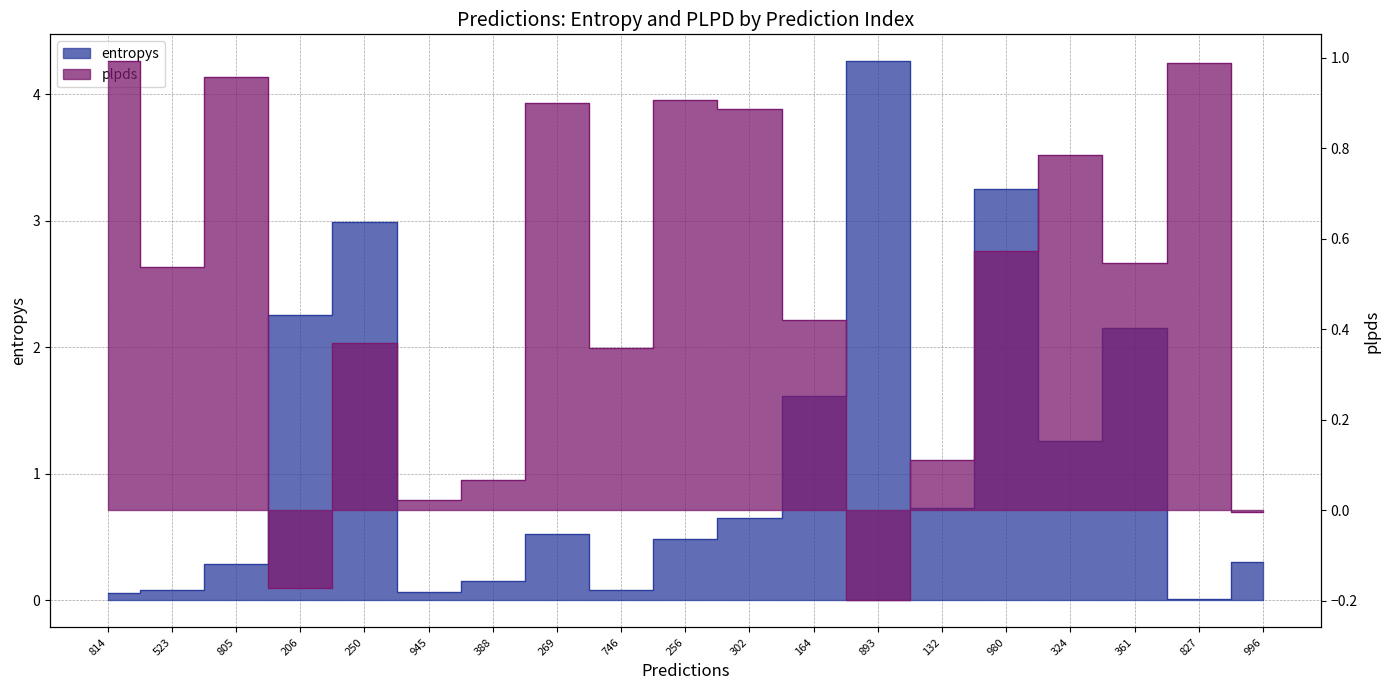

Rank the series by their maximum value, from lowest to highest.

plpds, entropys